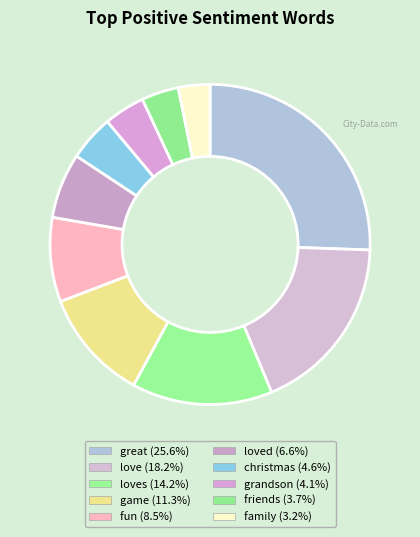

Which category has the biggest portion of the pie?

great